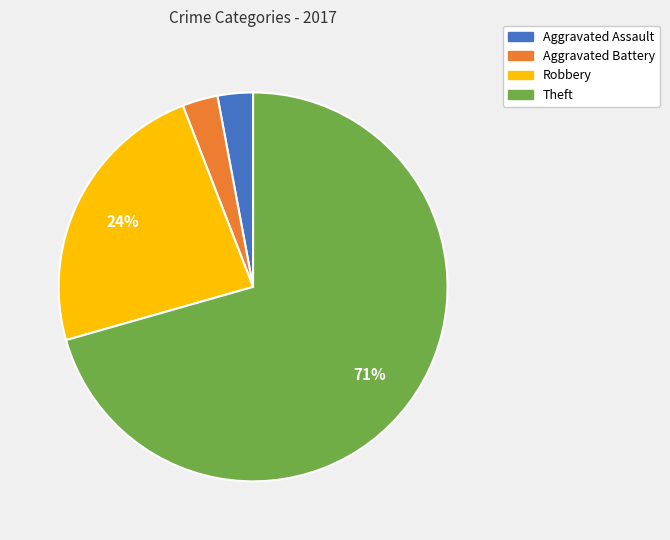

Which category accounts for the majority?

Theft